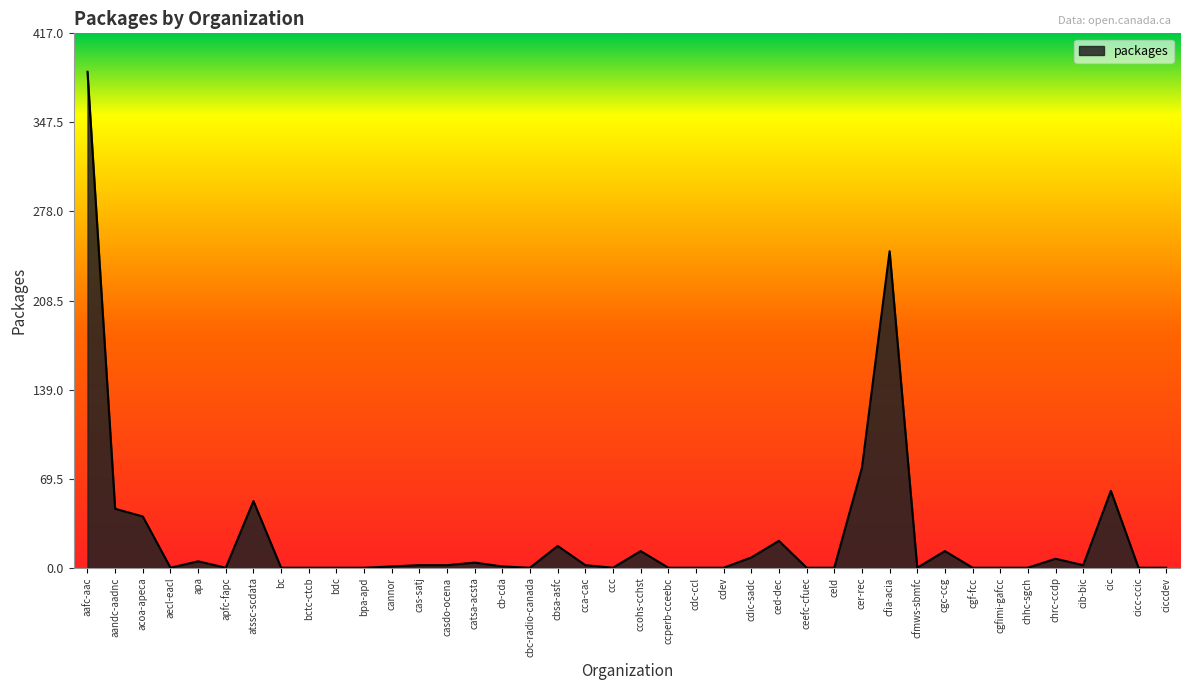

The value at bdc is -268. True or false?

False